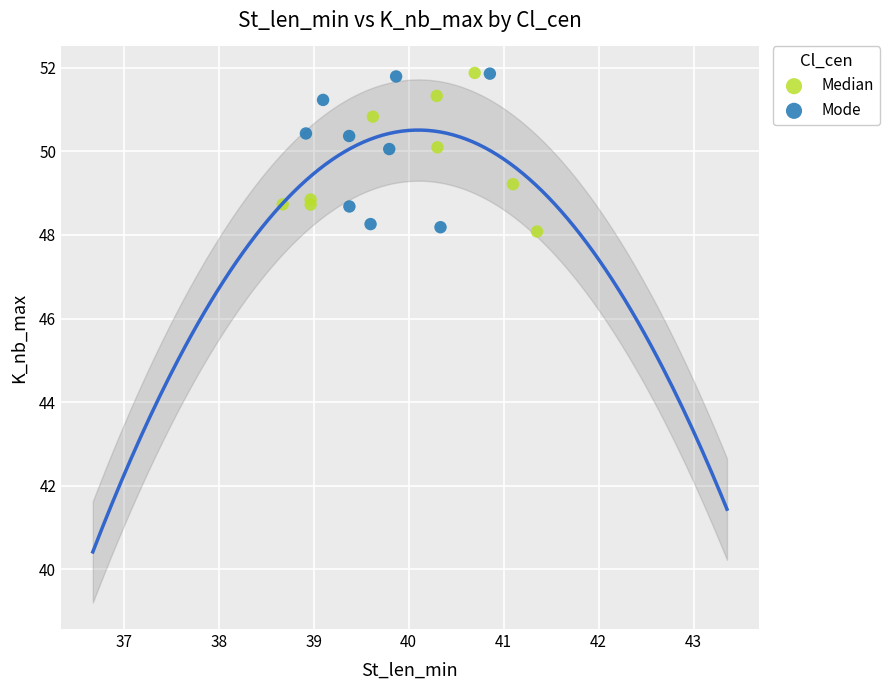

What are all the series names shown in the legend?

Median, Mode